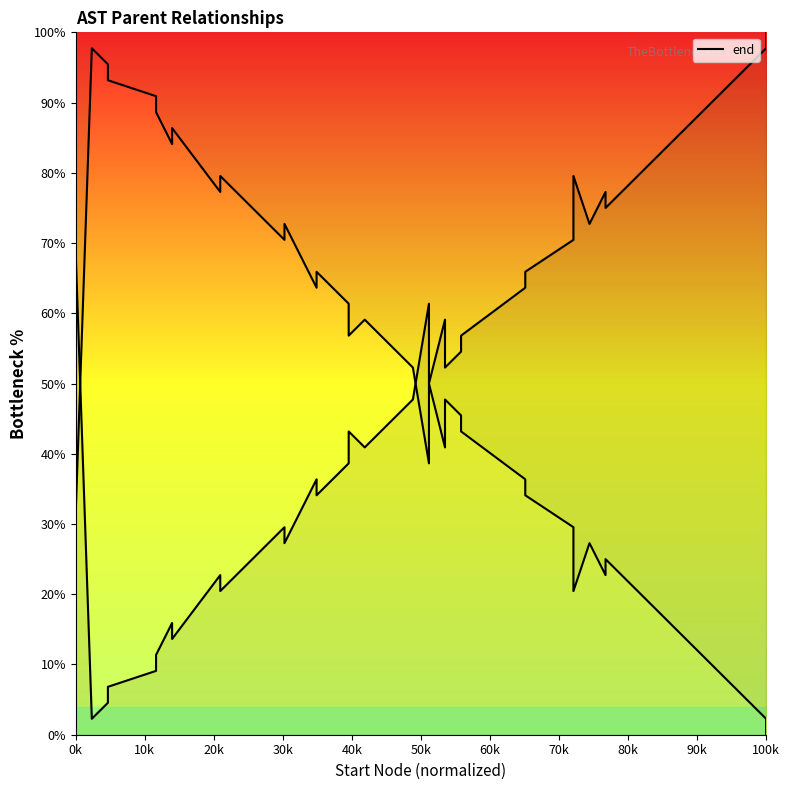

What is the label of the 33rd point from the right?

70k